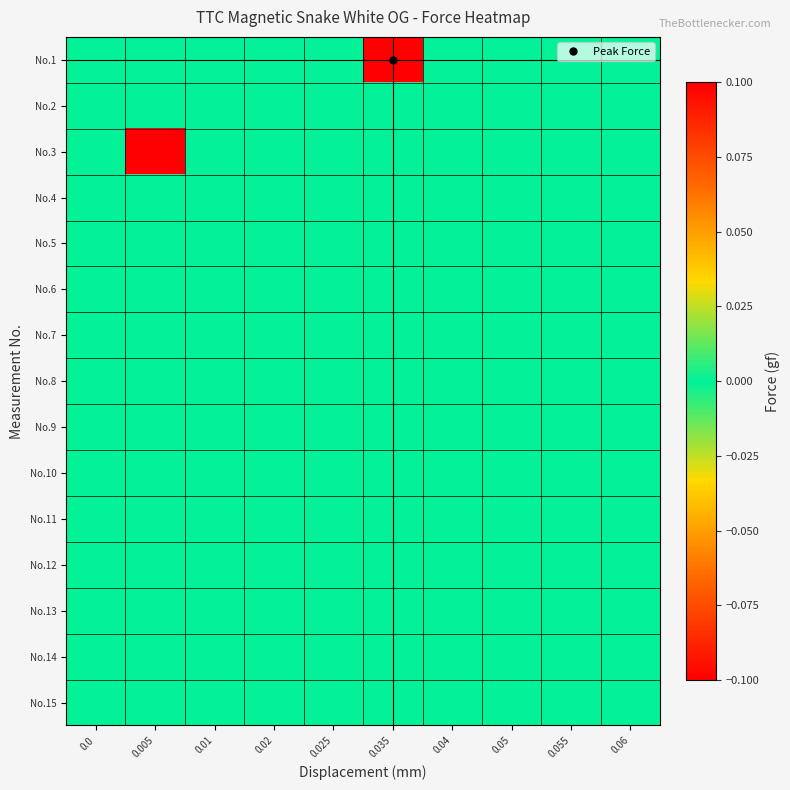

At how many categories does at least one series exceed 0?

2